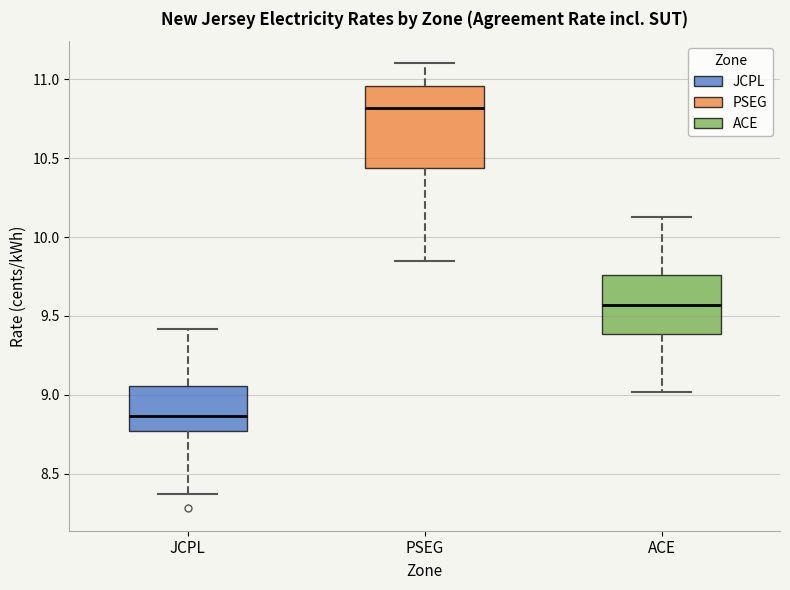

Which box's median line is the lowest?

JCPL